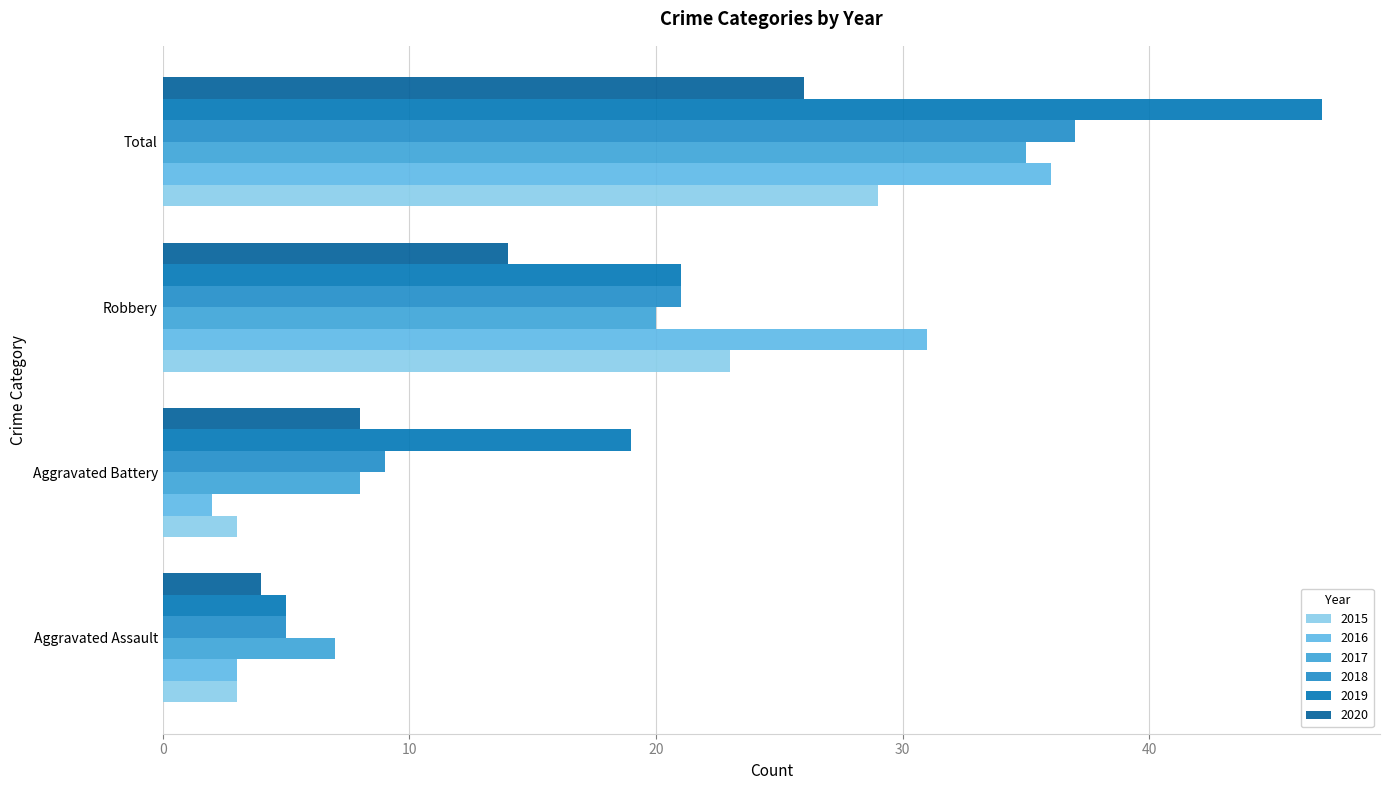

What is the difference between the maximum and minimum values in the 2015 series?

26